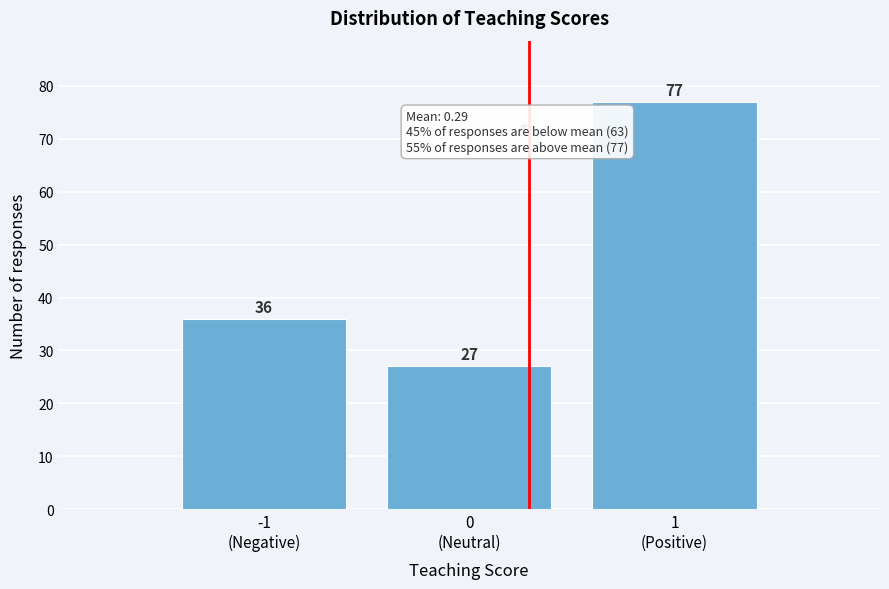

Reading right to left, extract all data points from this chart.

77	27	36